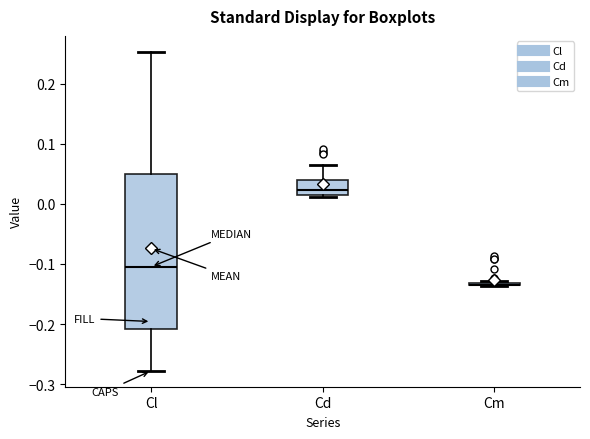

Where does the lower whisker of the box for Cl end on the y-axis? The values are not printed on the chart, so give them approximately, as read against the axis.

-0.28